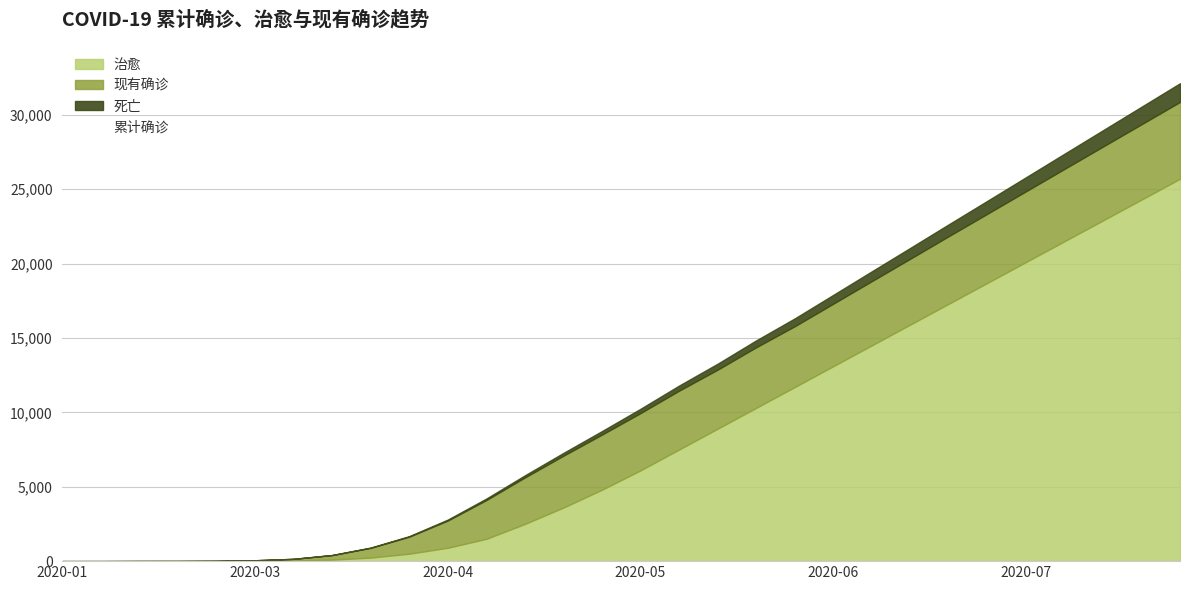

What is the label of the 17th point from the left?

2020-05-22